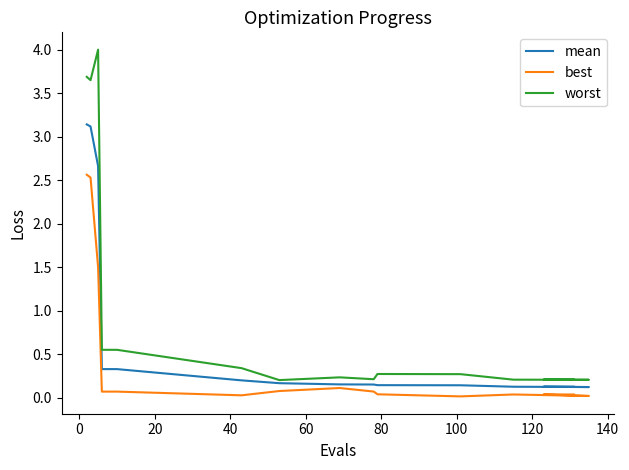

What is the value of the mean point at the 13th from the left?

0.1